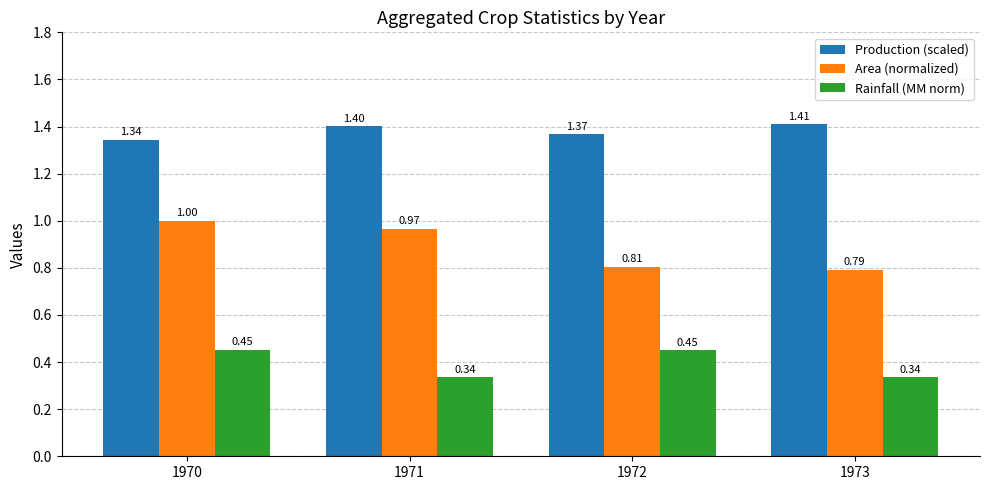

What is the total value across all series at 1970?

2.8